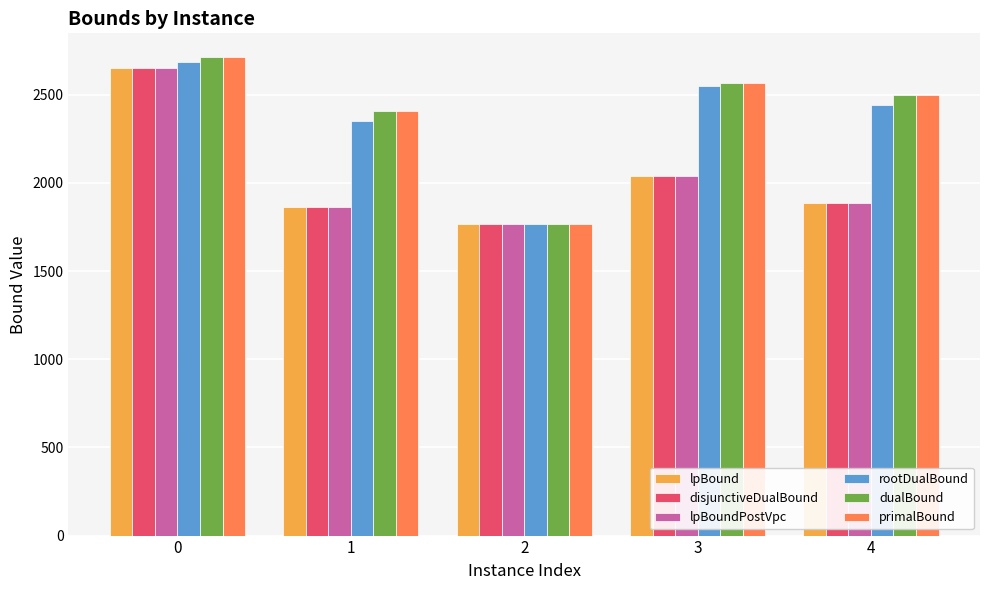

What is the average value of the primalBound series?

2390.6